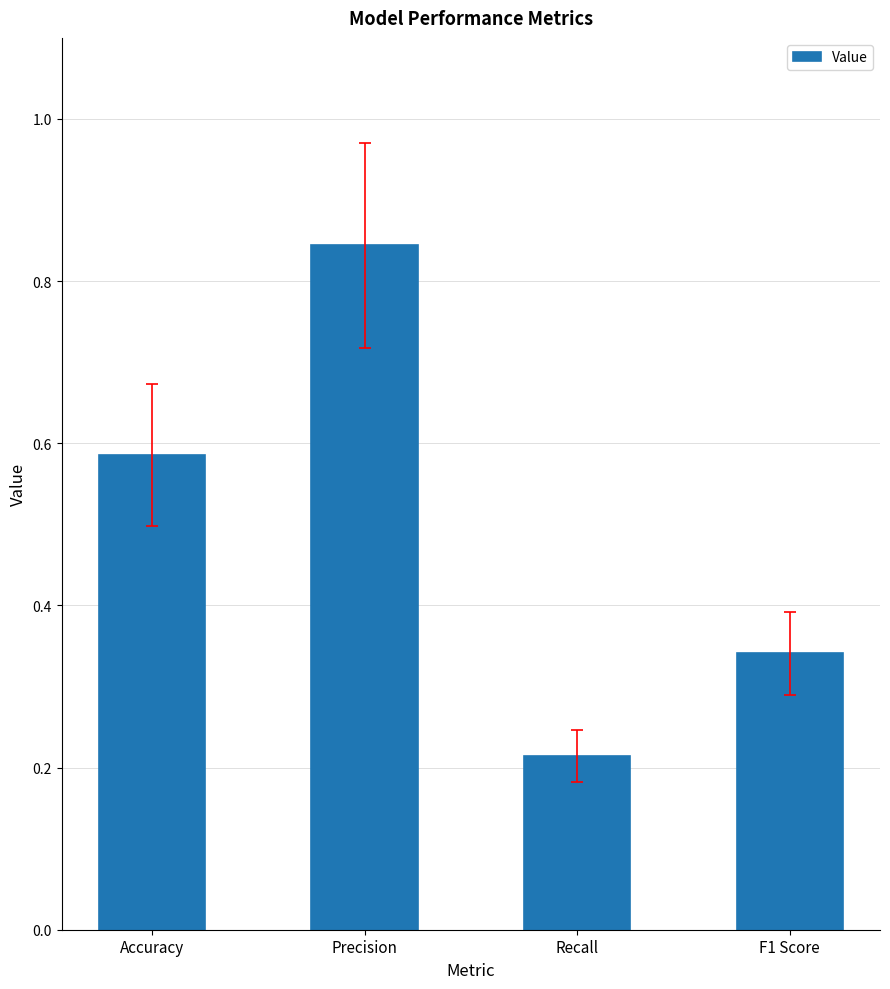

True or false: the data shows 0.5 at Precision.

False